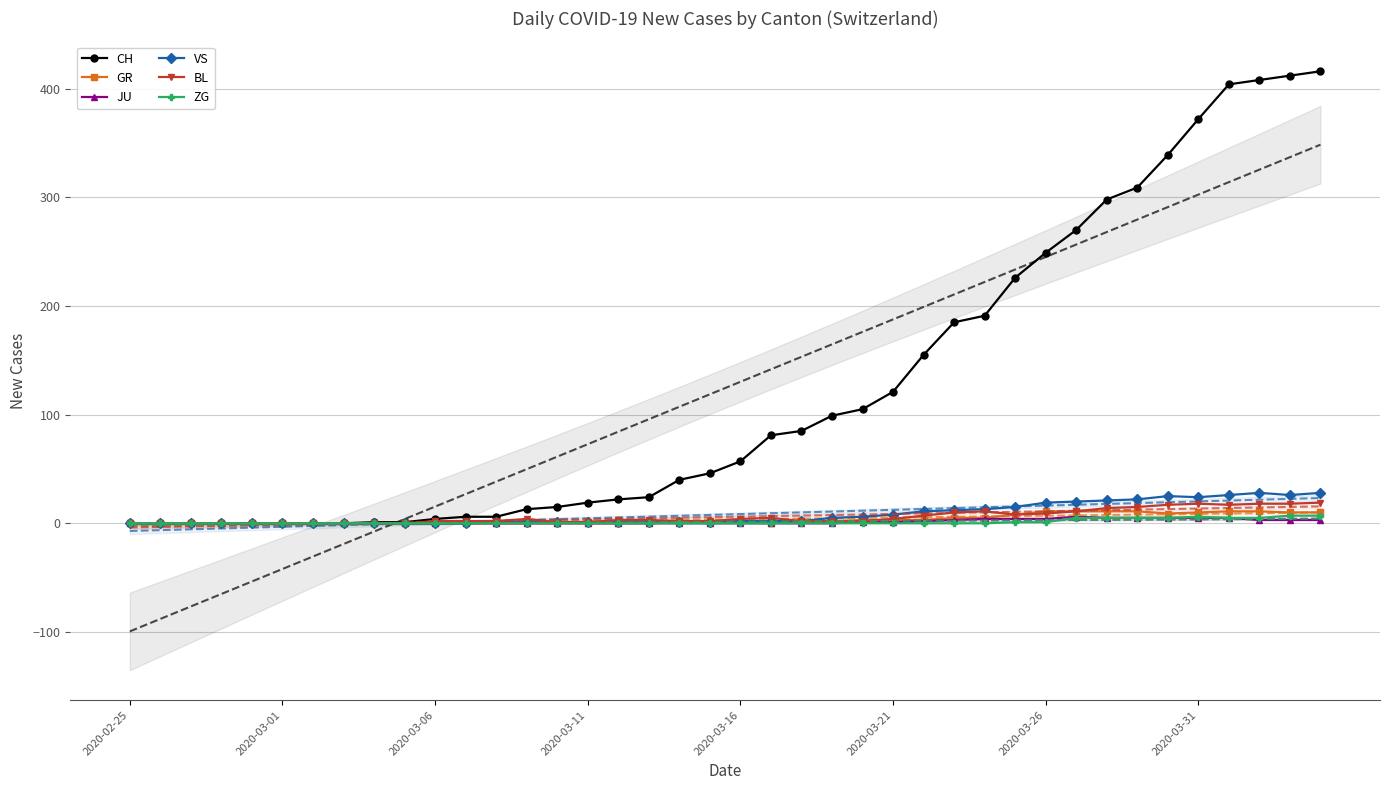

Which series has the largest range (max minus min)?

CH